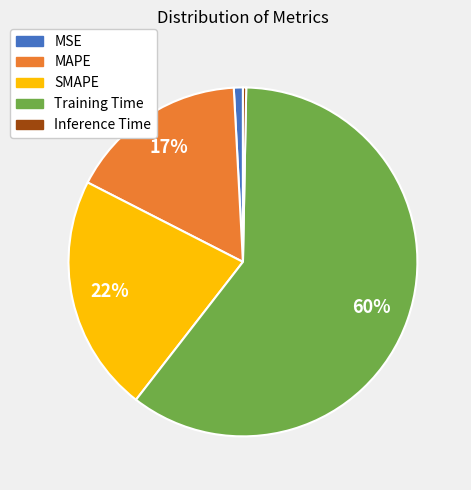

What is the majority slice?

Training Time